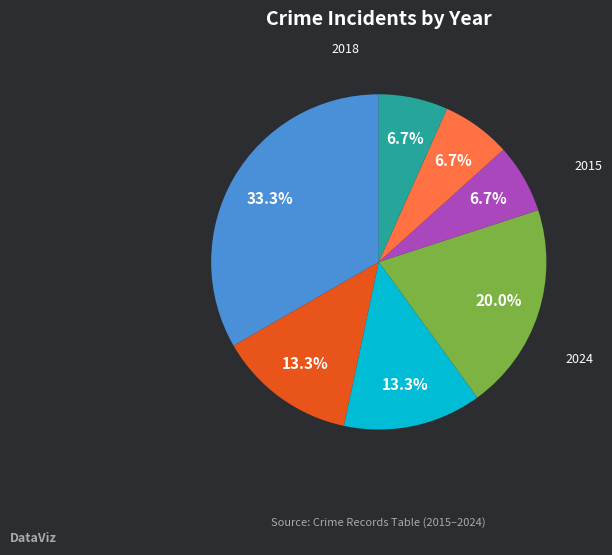

To the nearest percent, what is the combined percentage of 2015 and 2023?

40%